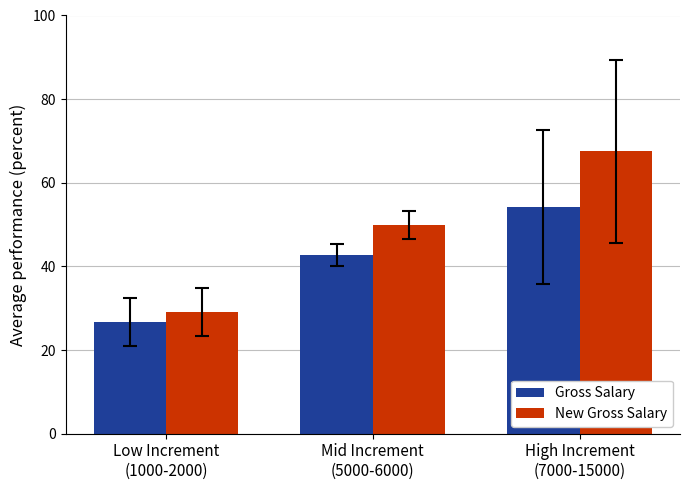

What are all the series names shown in the legend?

Gross Salary, New Gross Salary